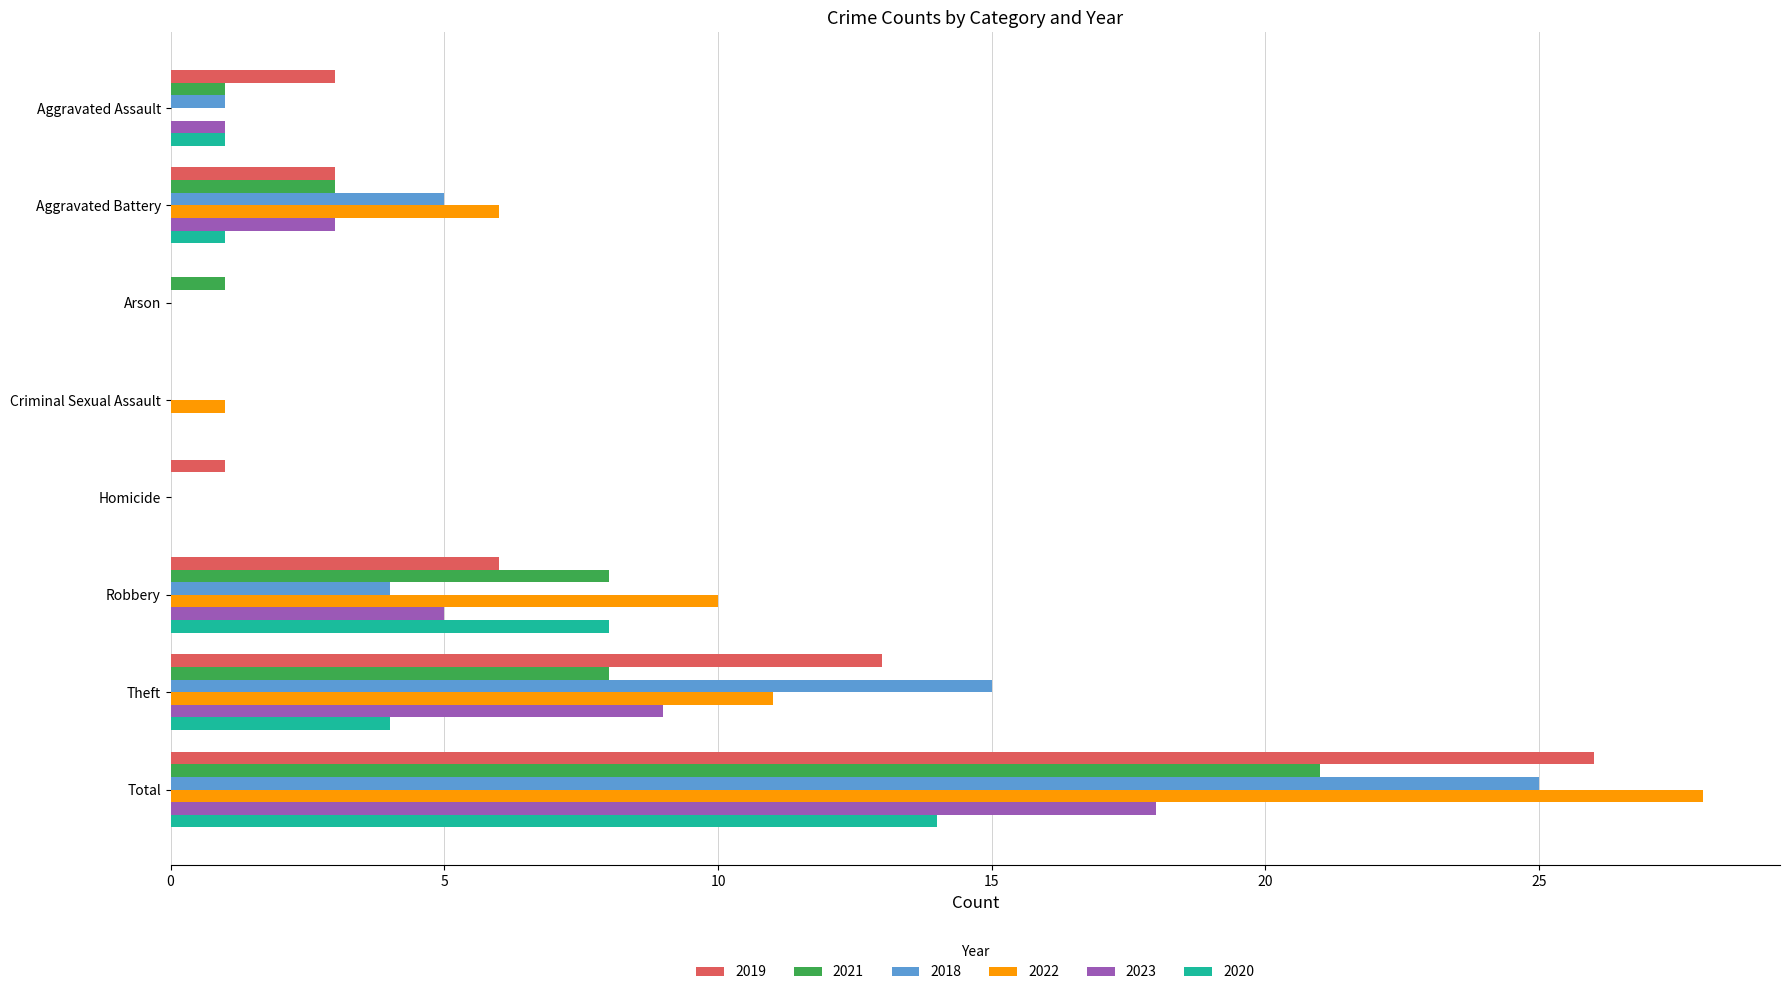

What is the sum of all 2020 values?

28